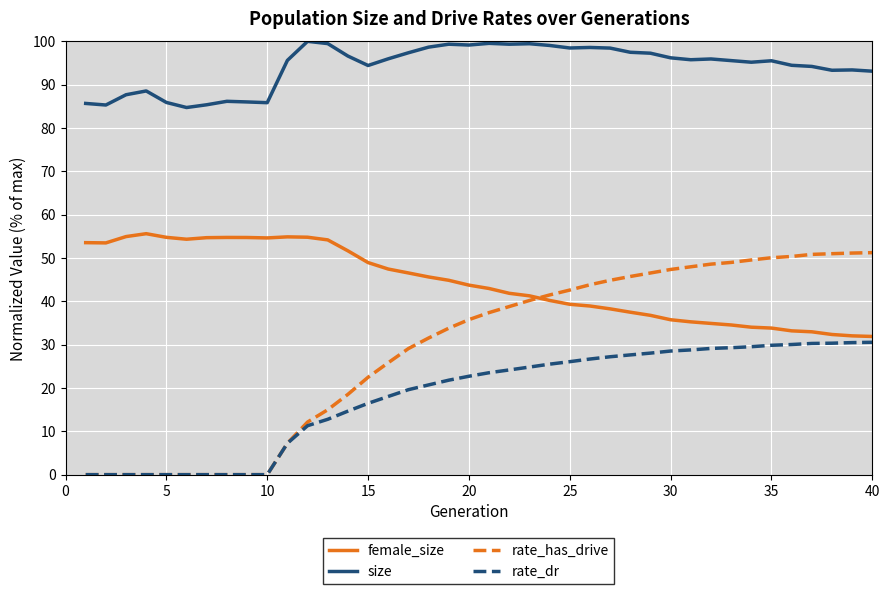

What is the maximum value shown in the chart?

100.0